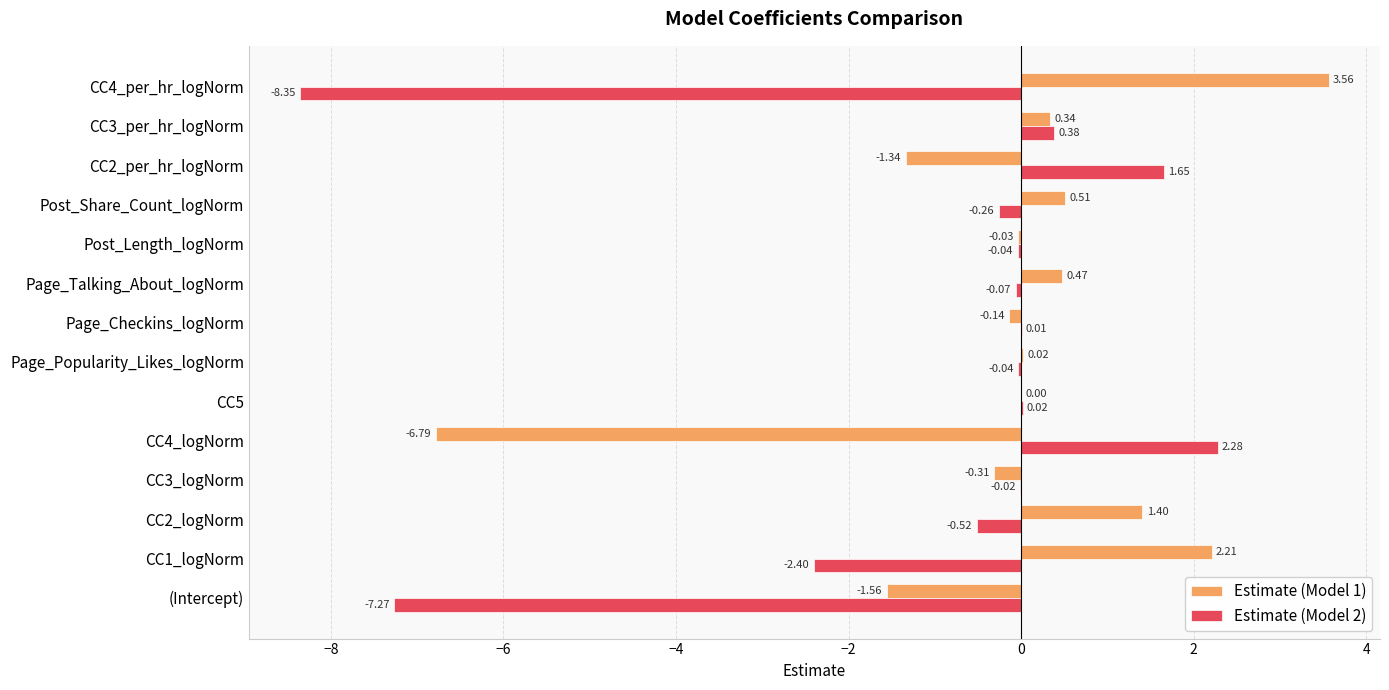

How many categories are shown in the chart?

14